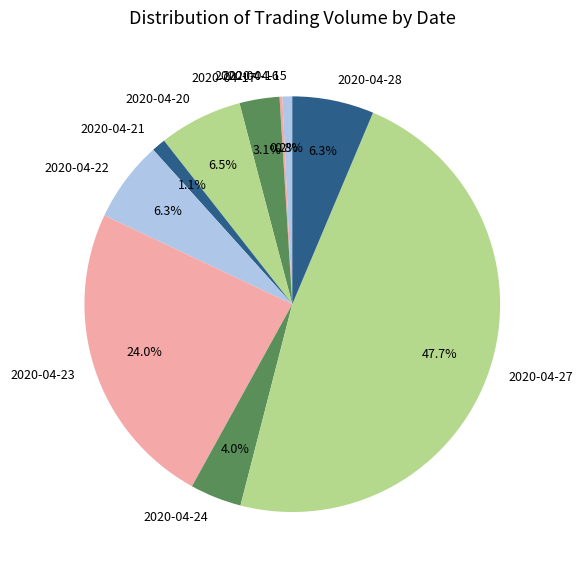

Approximately how many times larger is the value at 2020-04-22 compared to 2020-04-28?

1.0